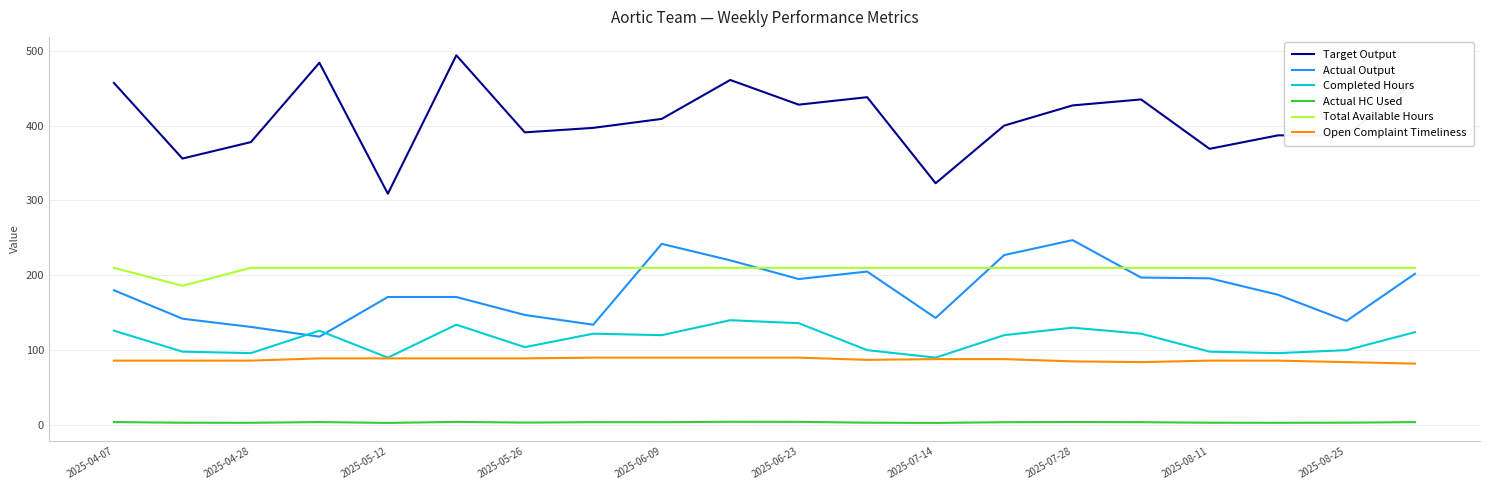

True or false: Actual HC Used and Total Available Hours cross at least once.

False